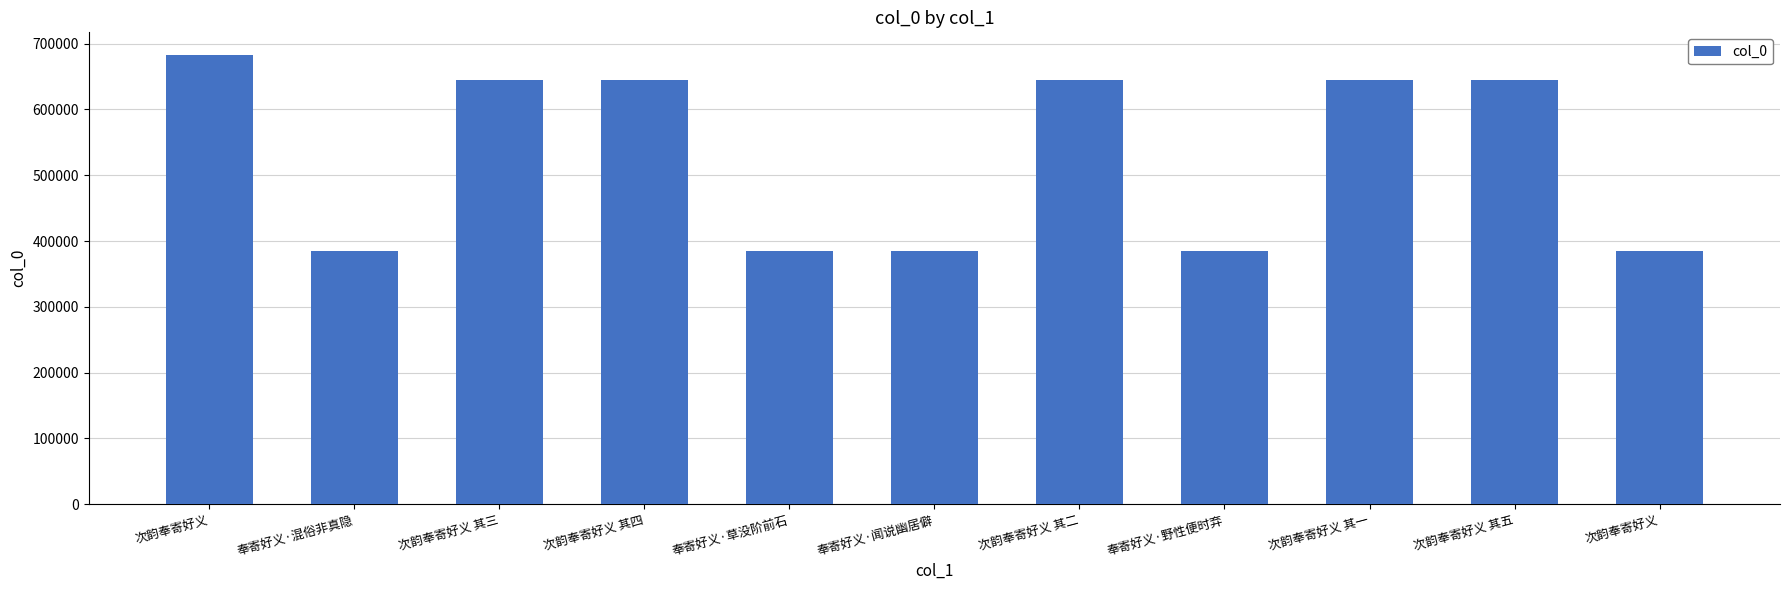

Does the chart contain stacked bars?

No